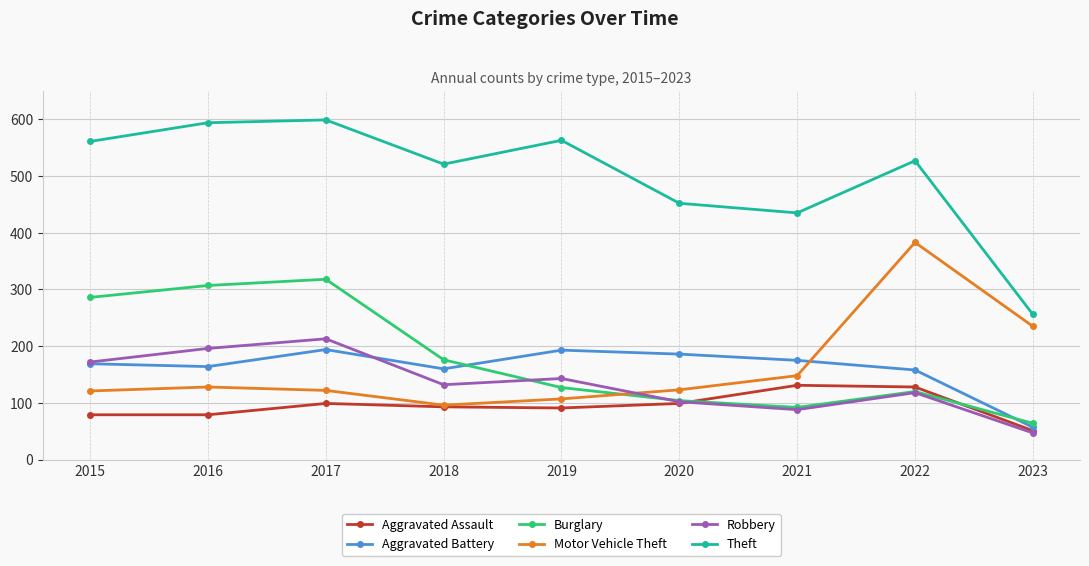

What is the difference between the second highest and minimum values in the Aggravated Battery series?

136